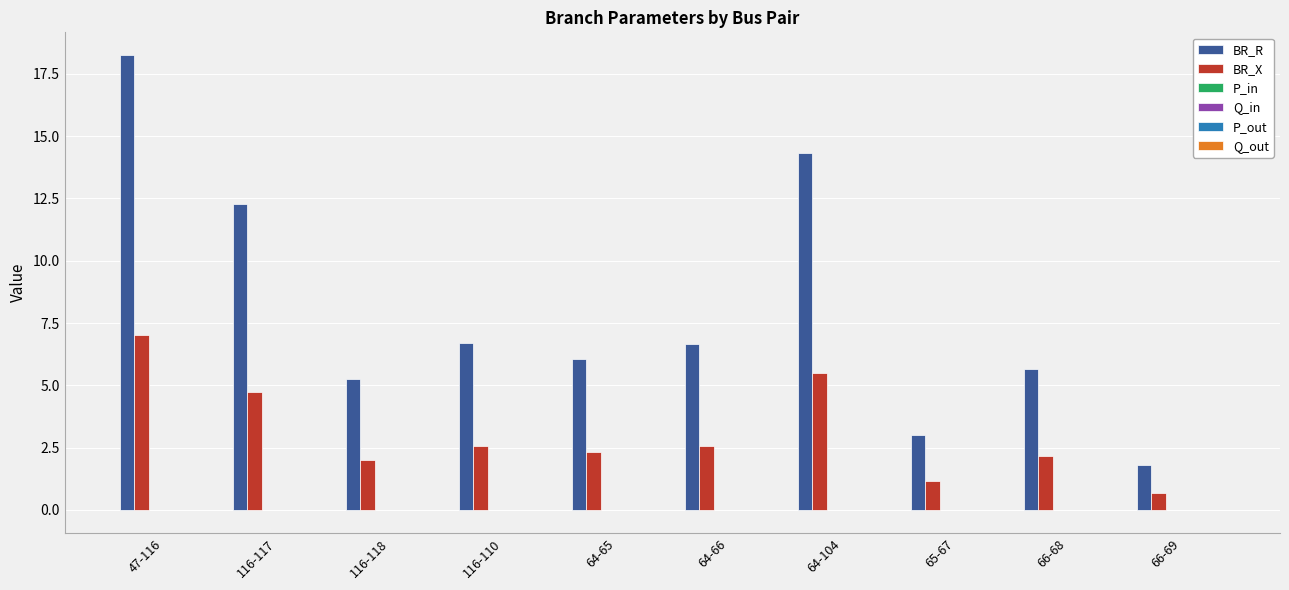

What is the maximum value shown in the chart?

18.3